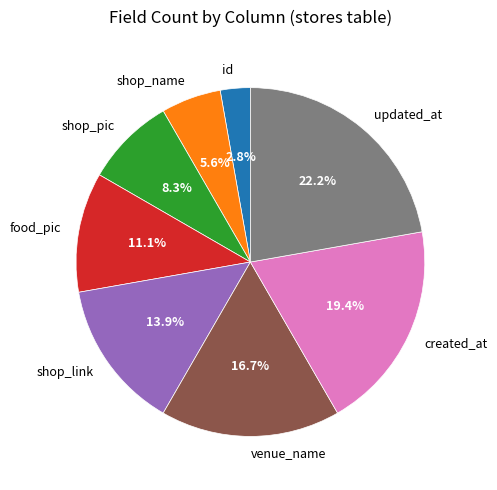

How many segments does this pie chart have?

8